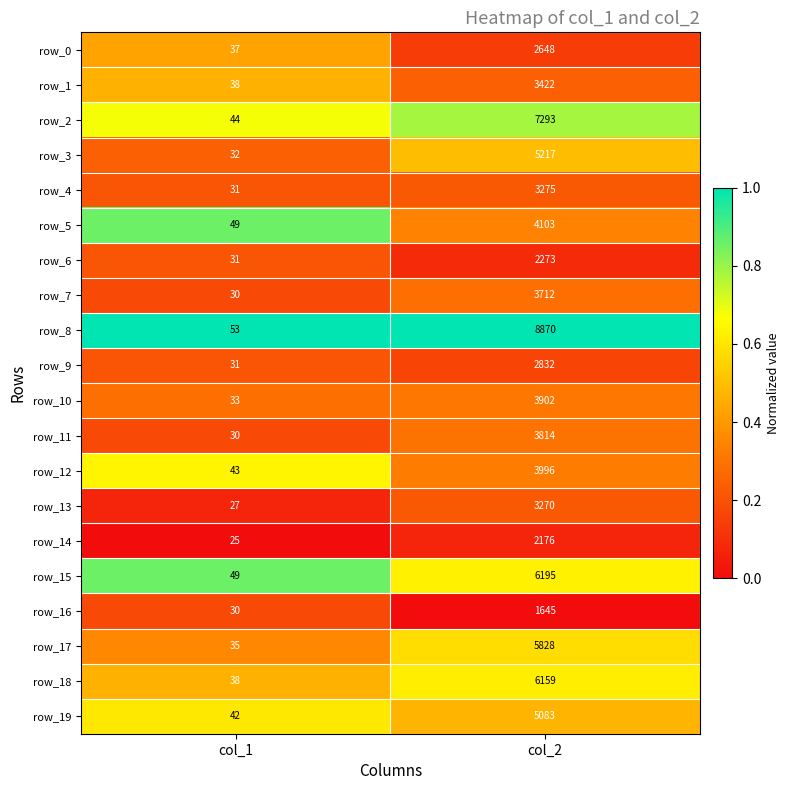

Count the number of categories in the chart.

2